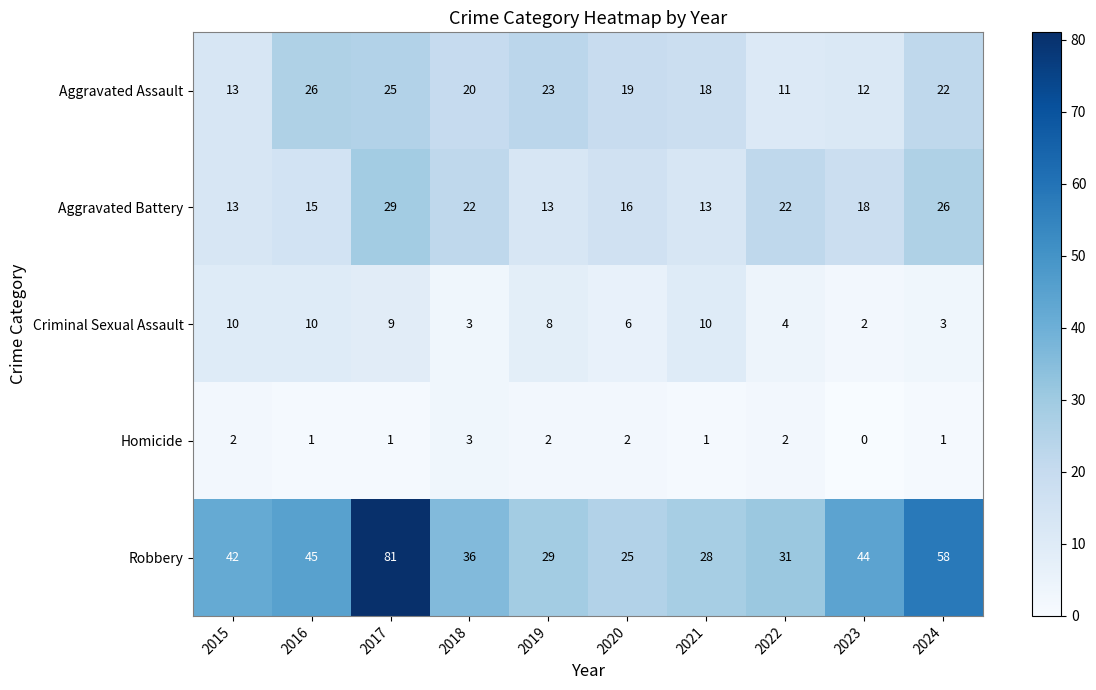

Which series has the largest total across all categories?

Robbery